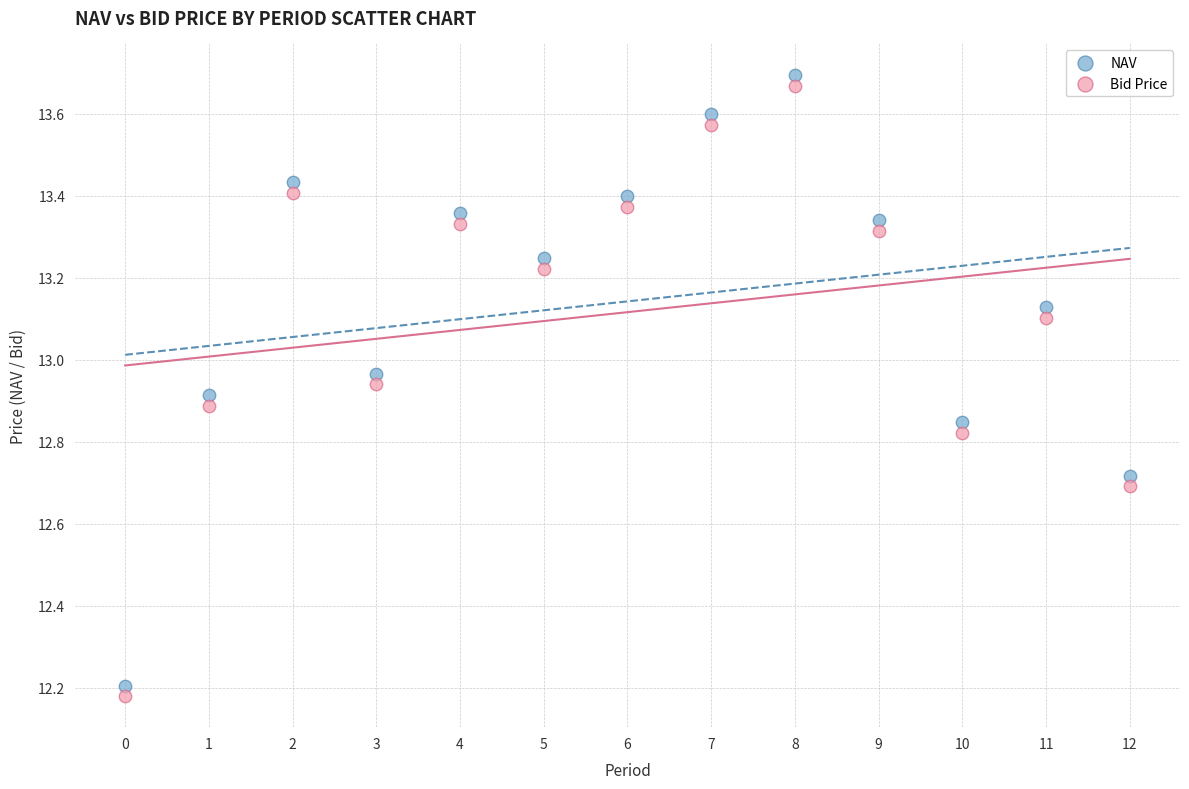

Across all data points, what is the range of Y values (max minus min)?

1.5